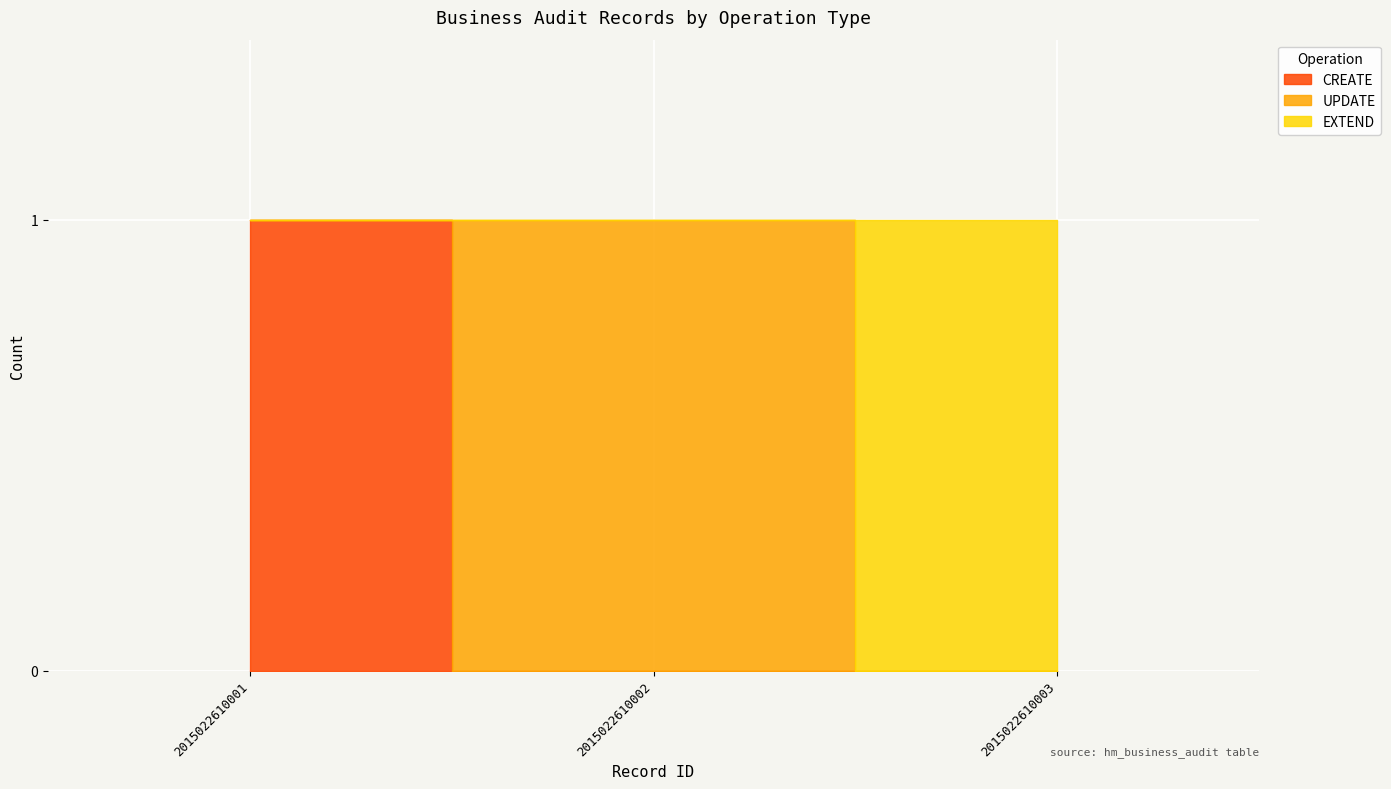

How many CREATE values are between 0 and 1?

3